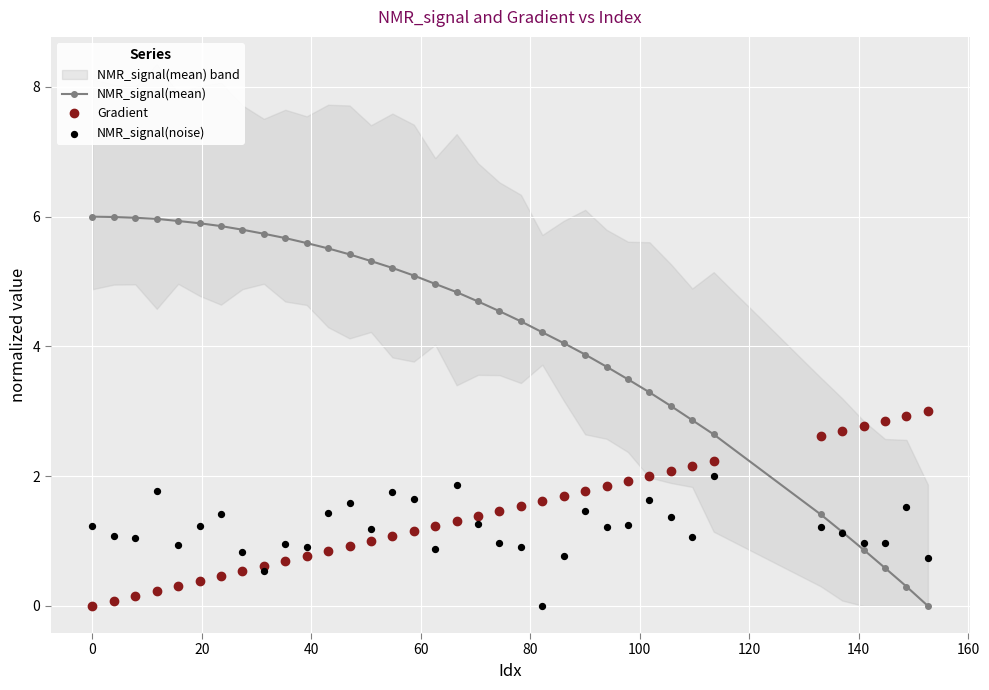

What are all the series names shown in the legend?

NMR_signal(mean), Gradient, NMR_signal(noise)